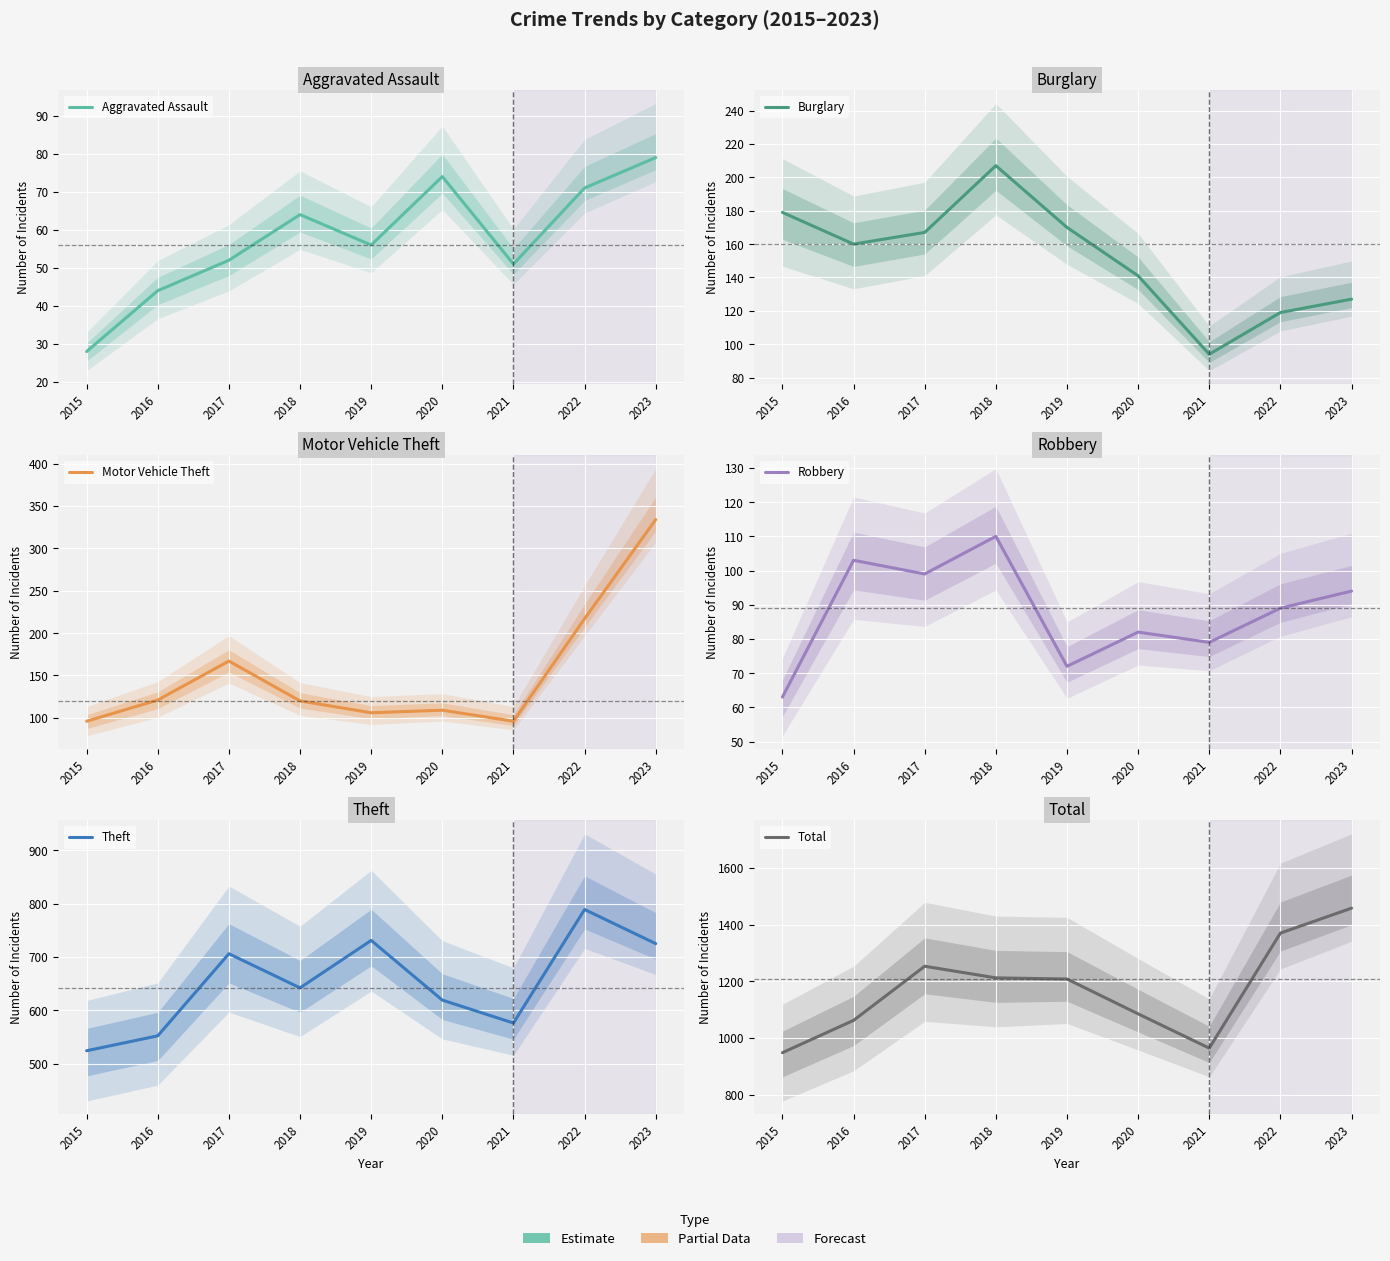

Is this an area chart (filled region under the line)?

No